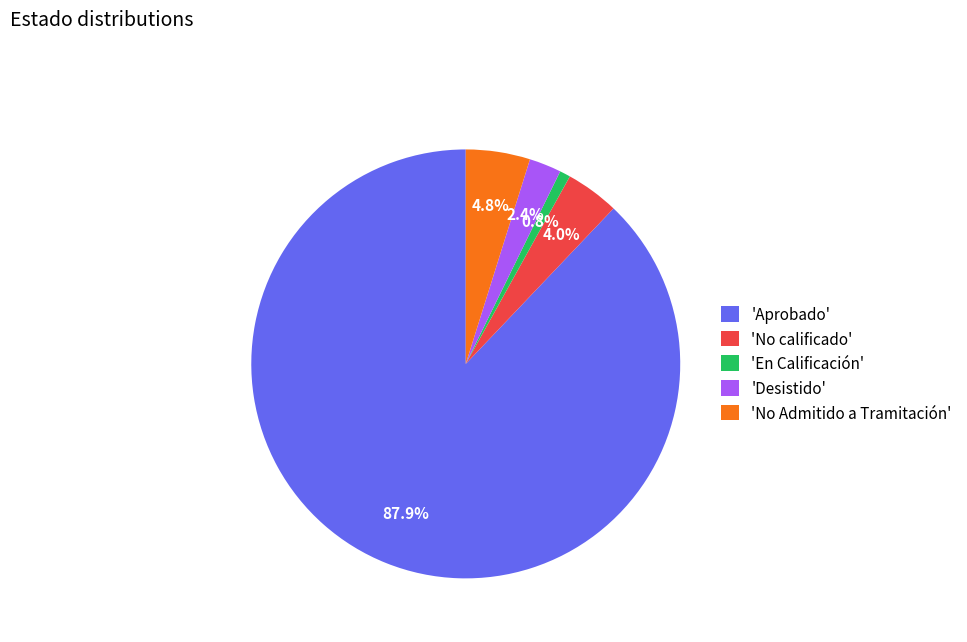

Count the number of slices in the pie.

5